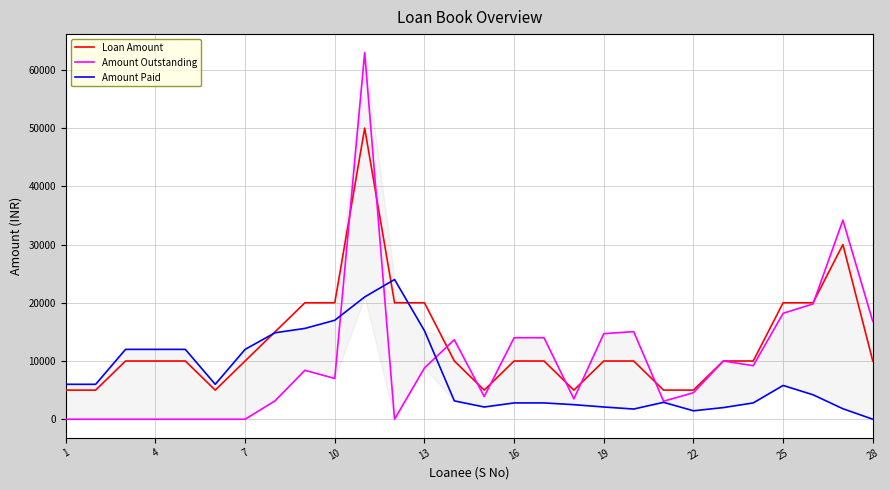

Which series has the widest spread of values?

Amount Outstanding